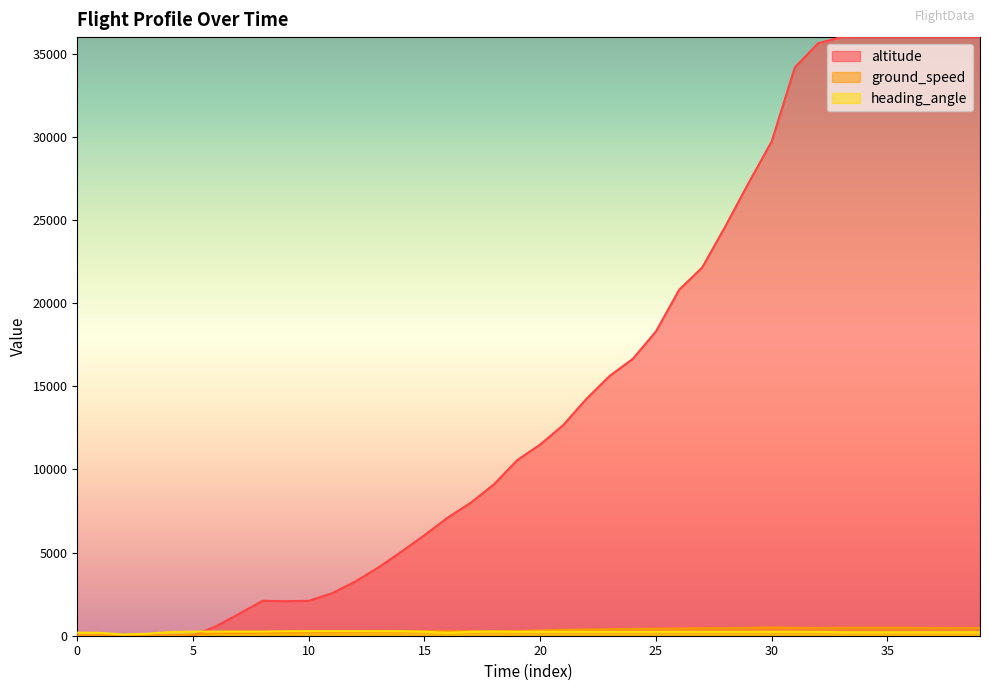

List the series in order of their peak value, highest first.

altitude, ground_speed, heading_angle